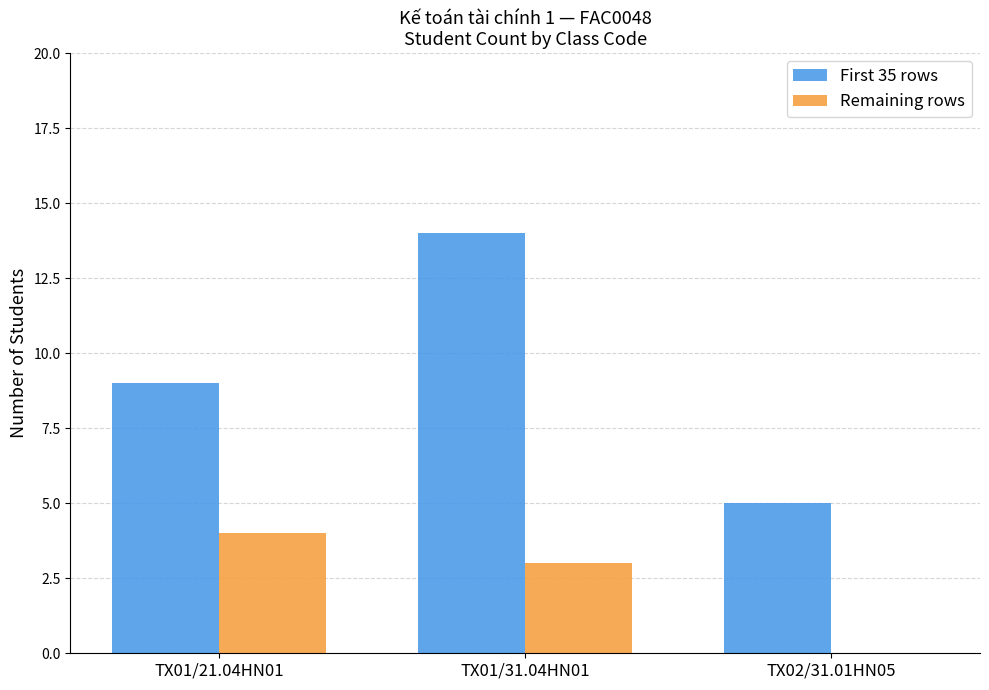

What value does the First 35 rows series have at TX01/31.04HN01?

14